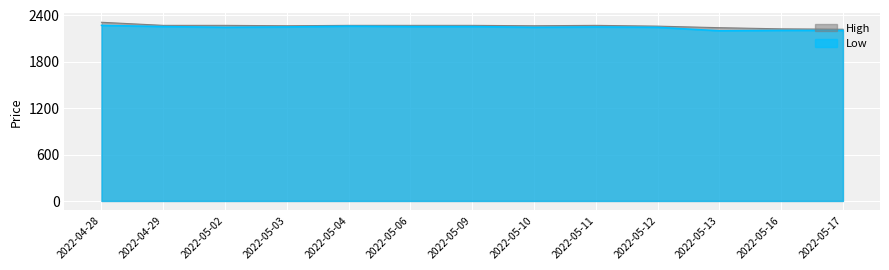

Reading left to right, what are all the values shown in this chart?

High: 2310	2270	2270	2265	2270	2270	2270	2265	2270	2260	2240	2225	2220
Low: 2270	2255	2245	2250	2260	2255	2255	2245	2250	2245	2200	2205	2205